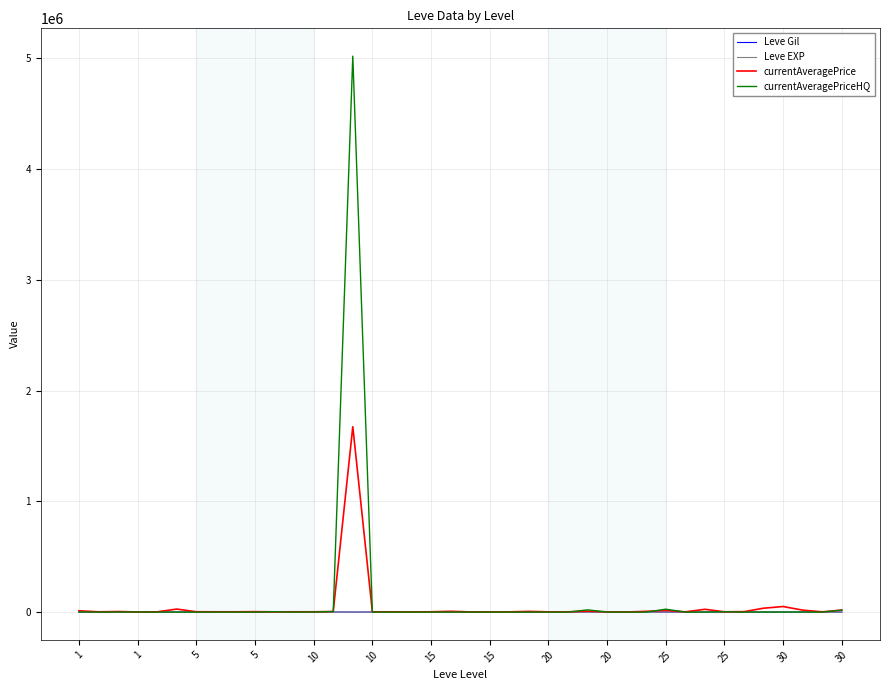

What is the highest value of the currentAveragePrice series?

1673982